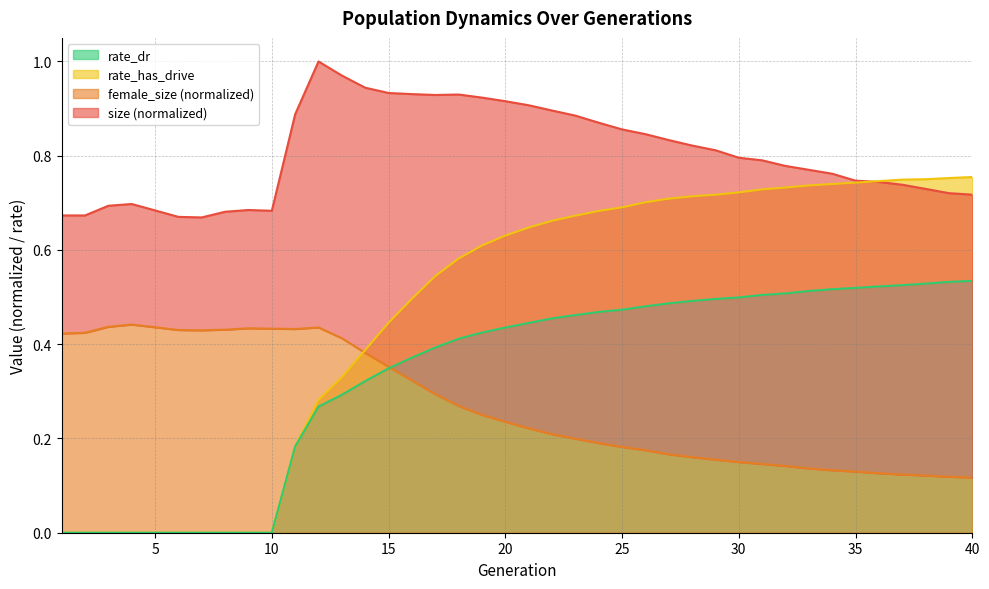

How many lines are shown in the chart?

4